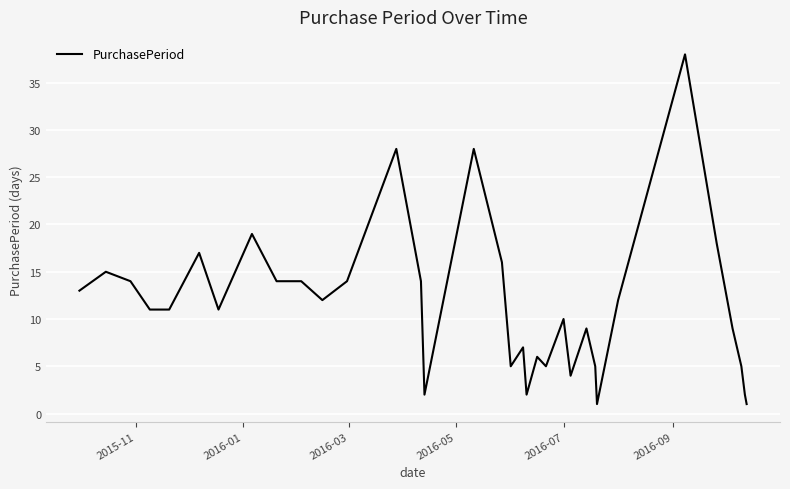

What is the maximum value shown in the chart?

38